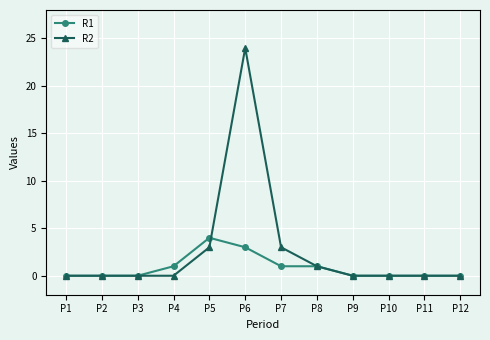

Is it true that R2 equals 3 at P5?

True